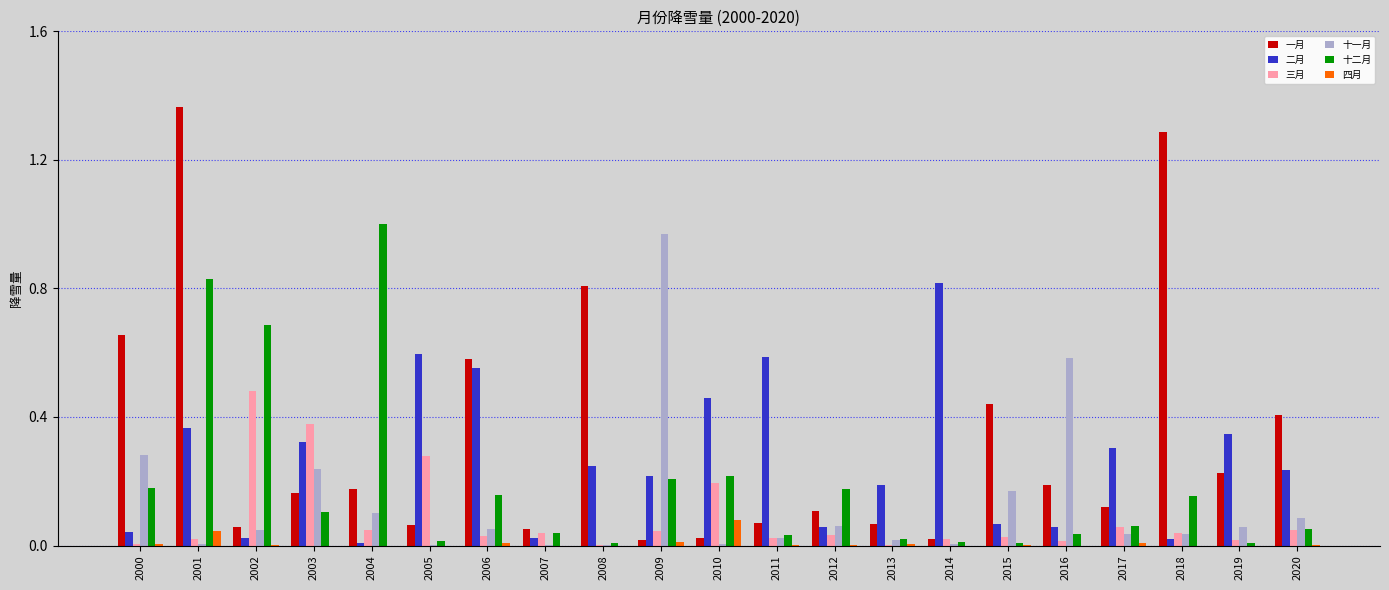

Does the chart contain stacked bars?

No